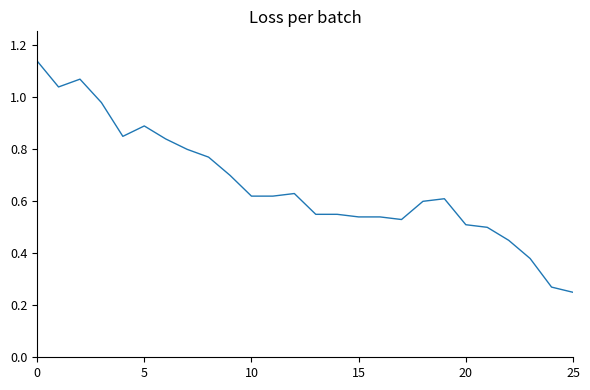

What is the difference between the maximum and minimum values?

0.9